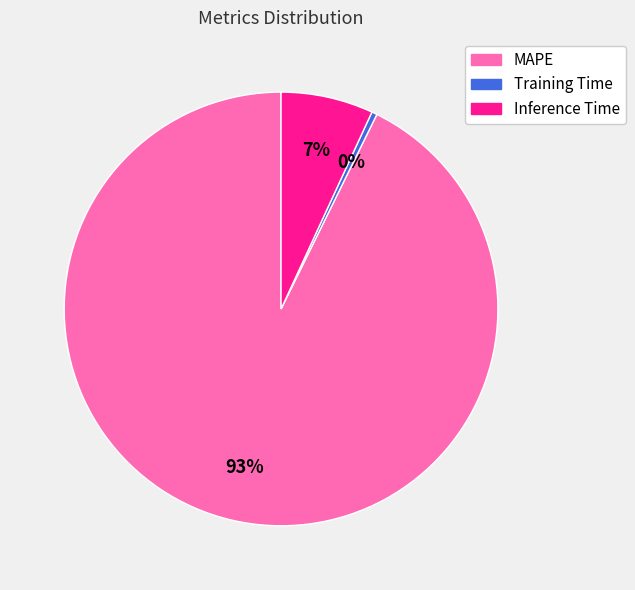

To the nearest percent, what is the average slice percentage?

33%